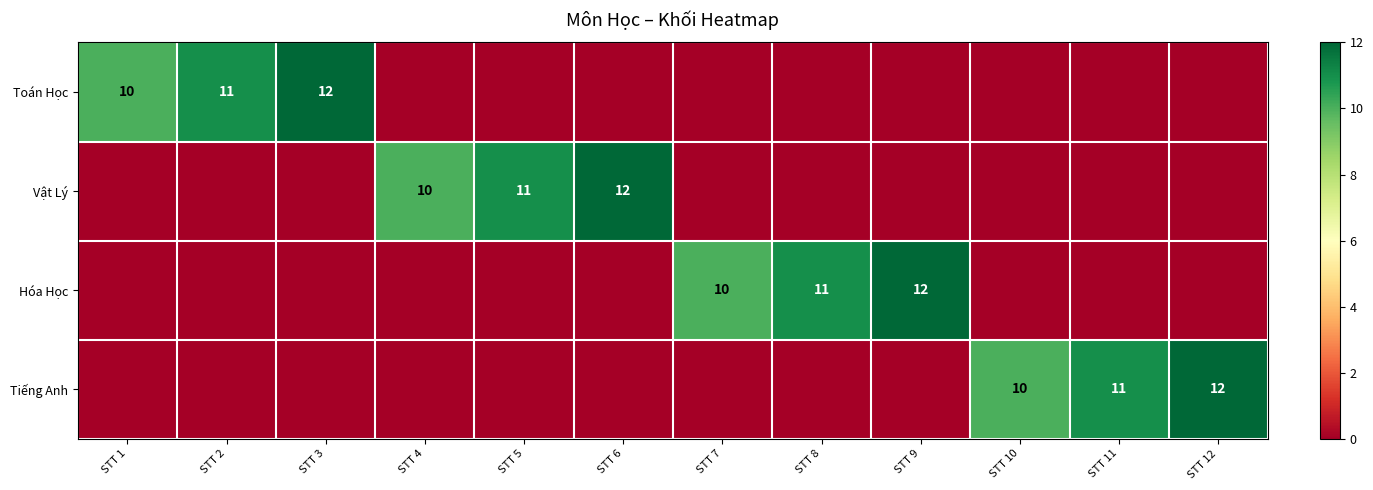

Which has a higher value, STT 2 or STT 10?

STT 2